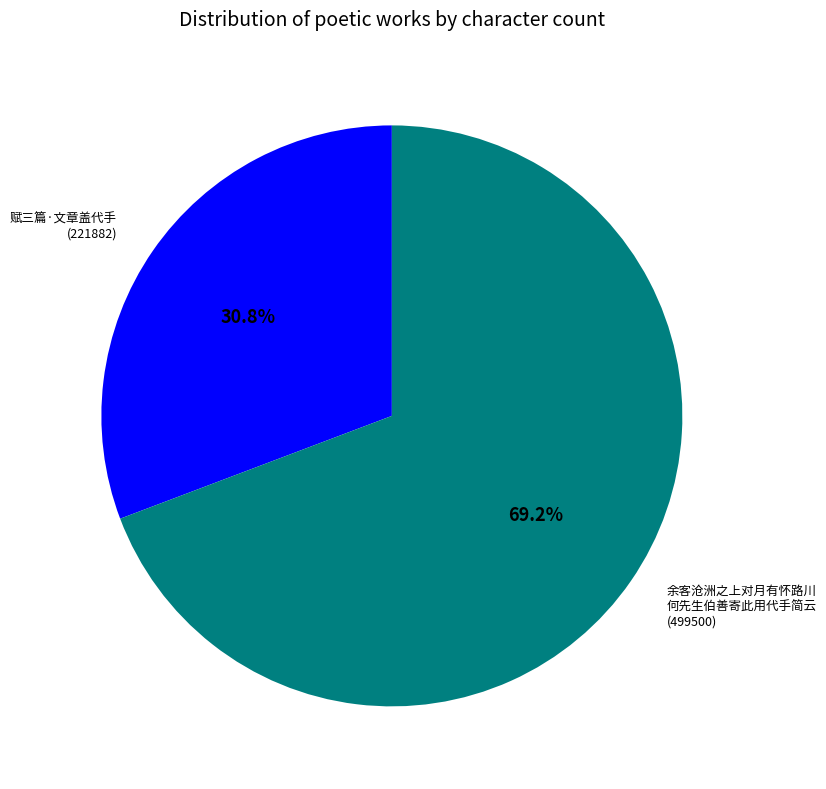

Rank the categories by value from lowest to highest.

赋三篇·文章盖代手, 余客沧洲之上对月有怀路川何先生伯善寄此用代手简云